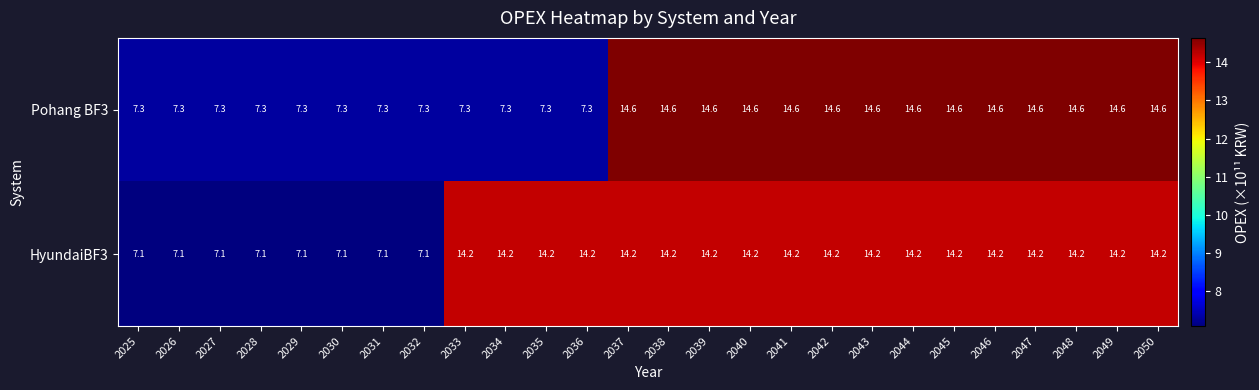

Which series has the largest range (max minus min)?

Pohang BF3